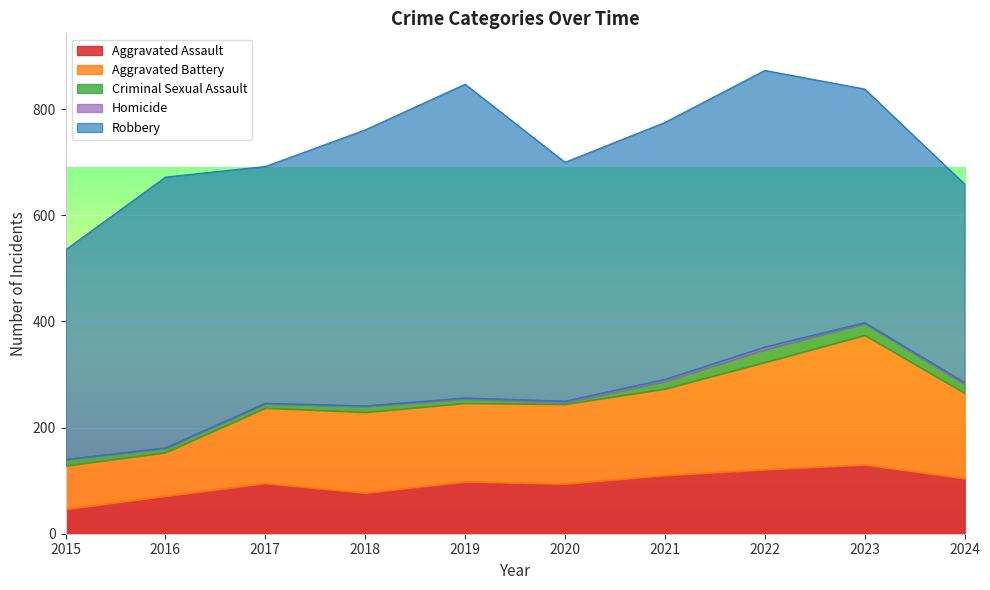

At which category is the sum across all series the highest?

2022